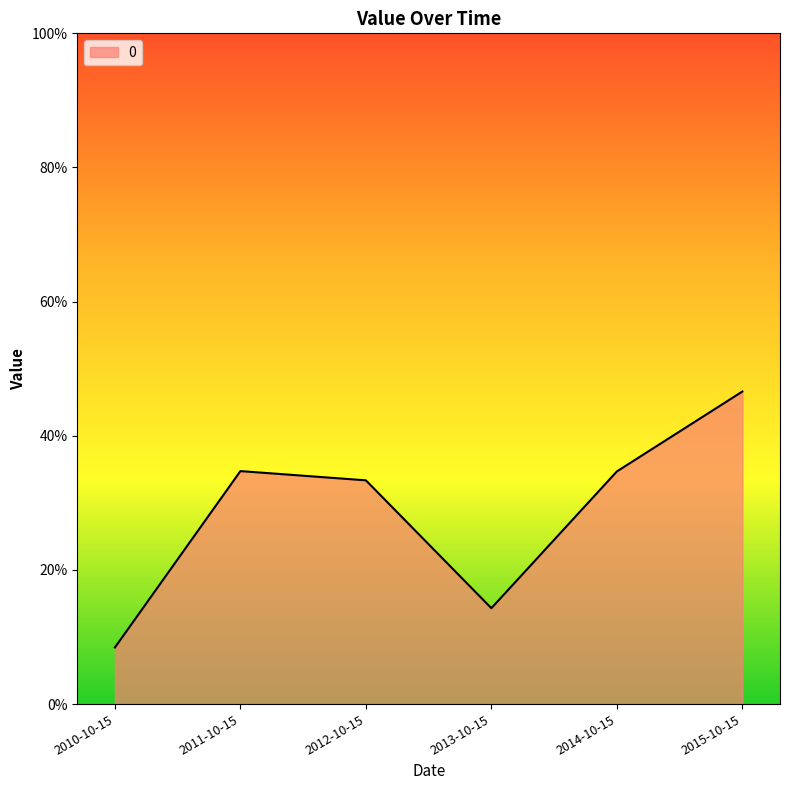

Where is the first local maximum?

2011-10-15